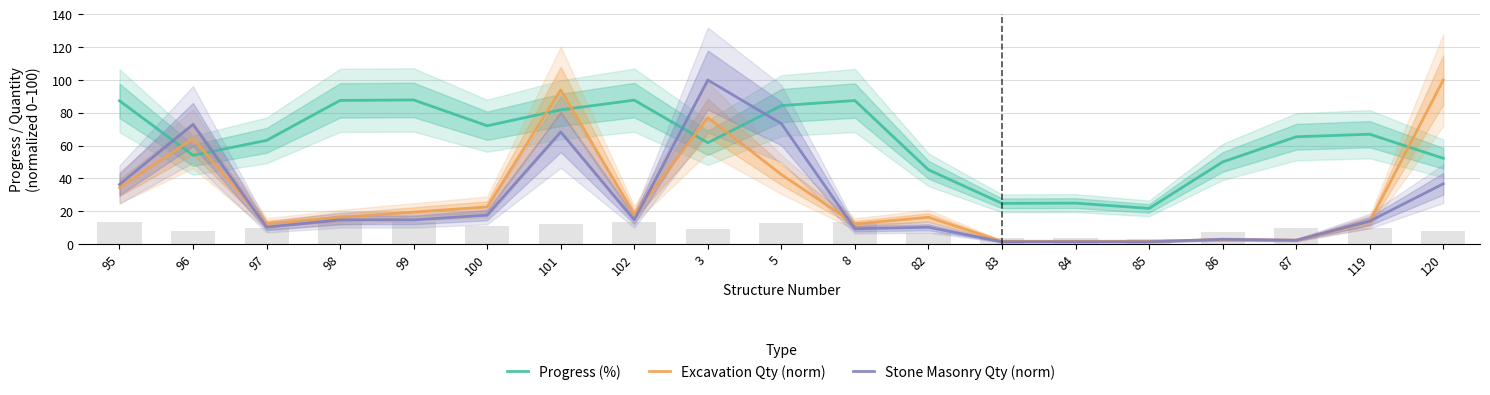

List the series in order of their peak value, lowest first.

Progress (%), Excavation Qty (norm), Stone Masonry Qty (norm)